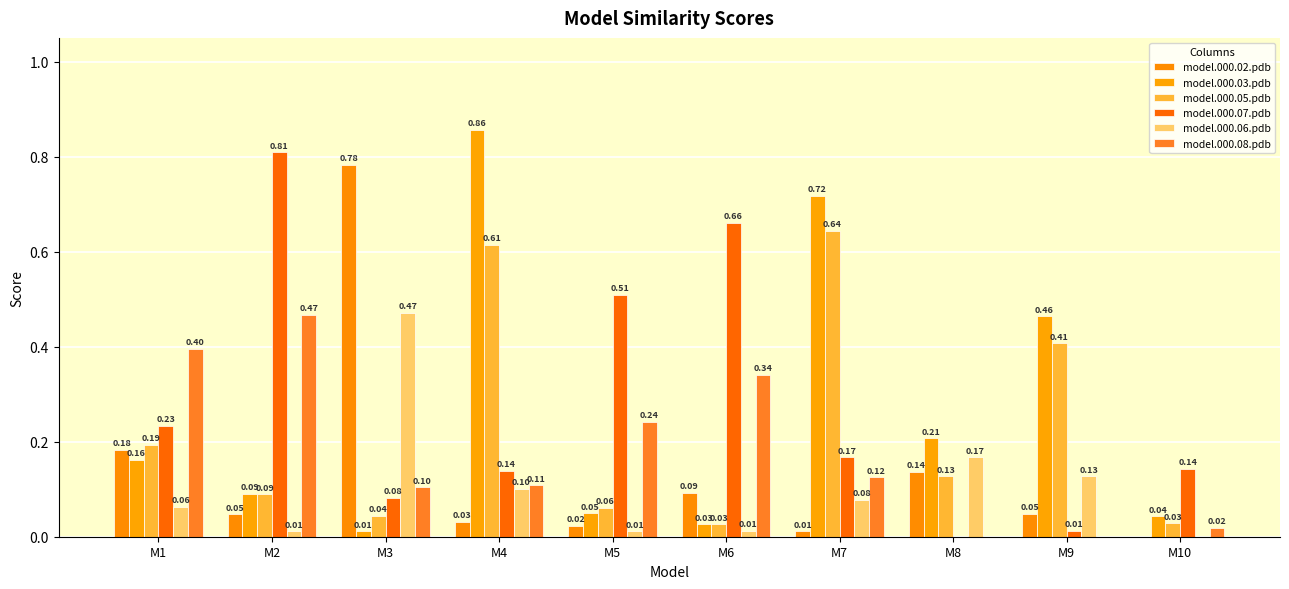

At which category is the sum across all series the highest?

M4